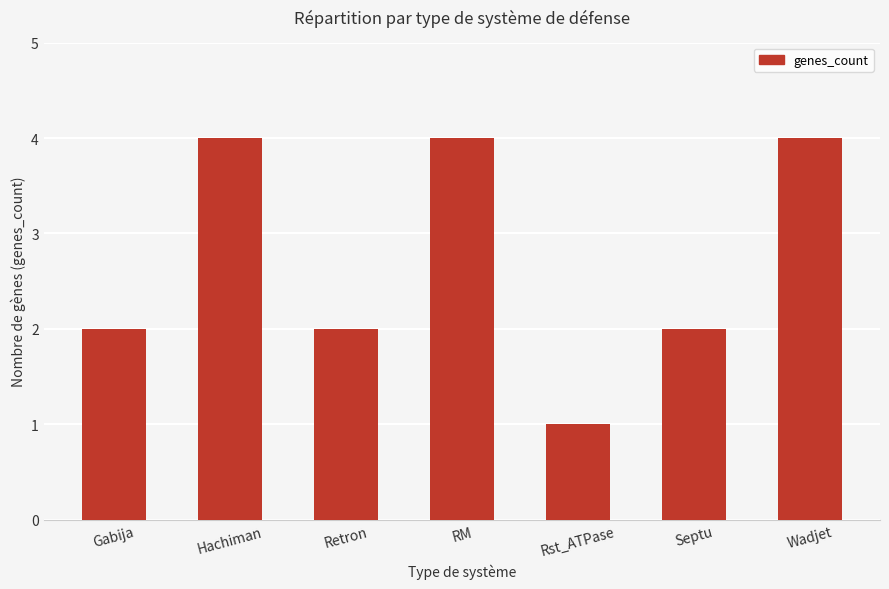

What is the approximate value at RM?

4